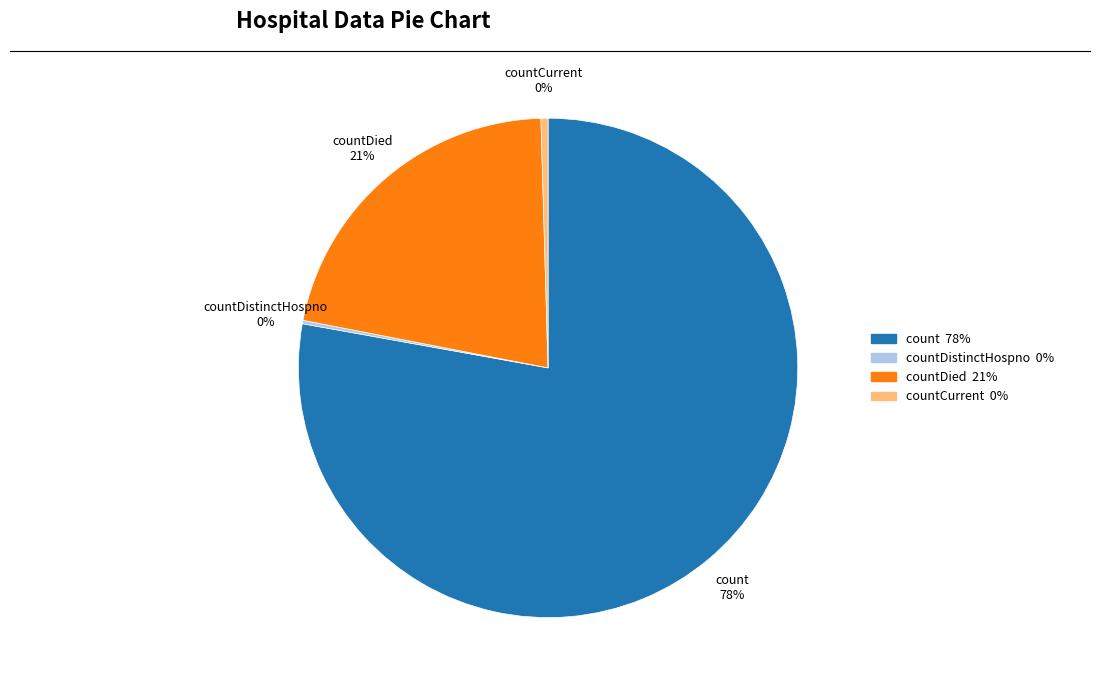

To the nearest percent, what is the average slice percentage?

25%